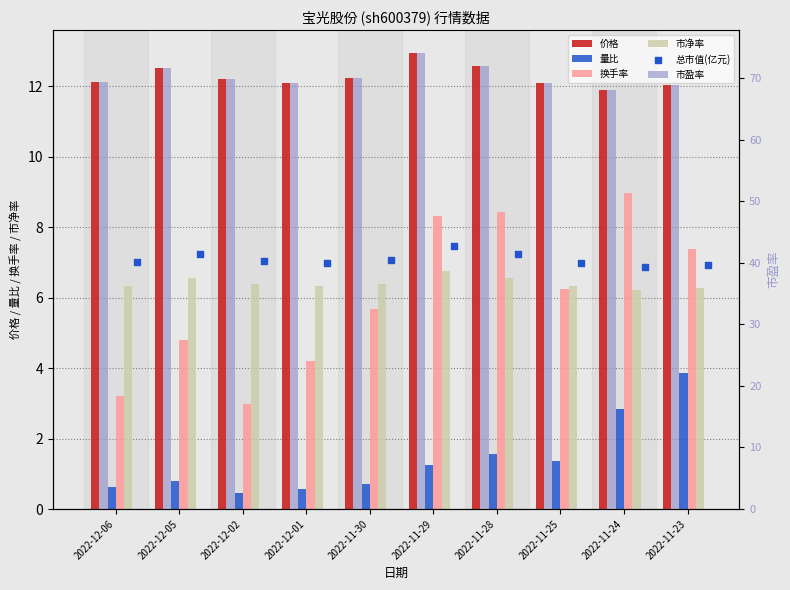

Is the value of 量比 at 2022-12-05 greater than the value of 市净率 at 2022-11-29?

No